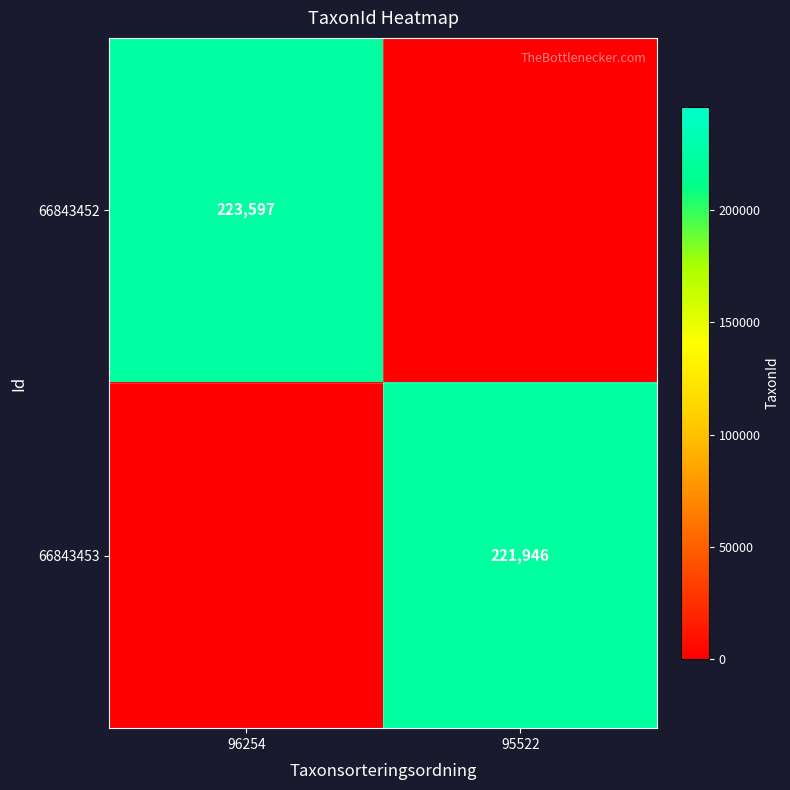

Is it true that 66843452 equals 369974 at 96254?

False